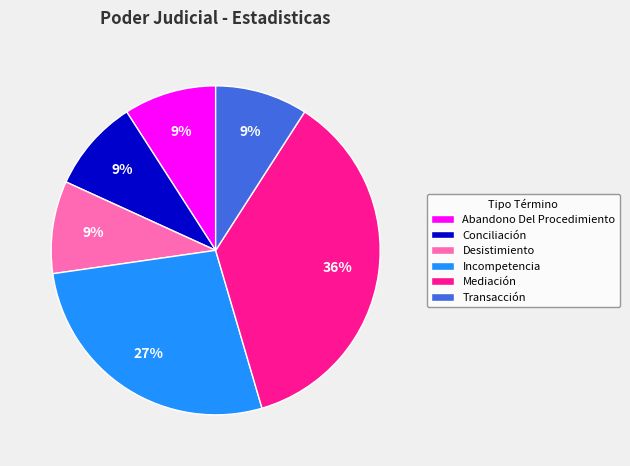

Is the sum of Transacción and Conciliación greater than half?

No